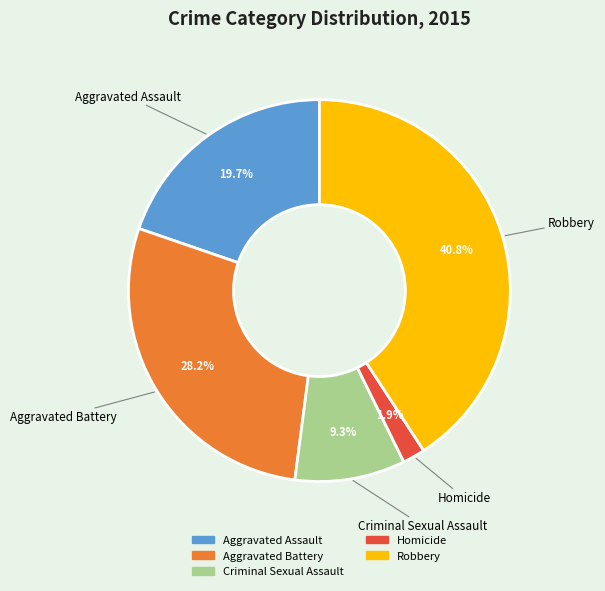

Which category has the biggest portion of the pie?

Robbery